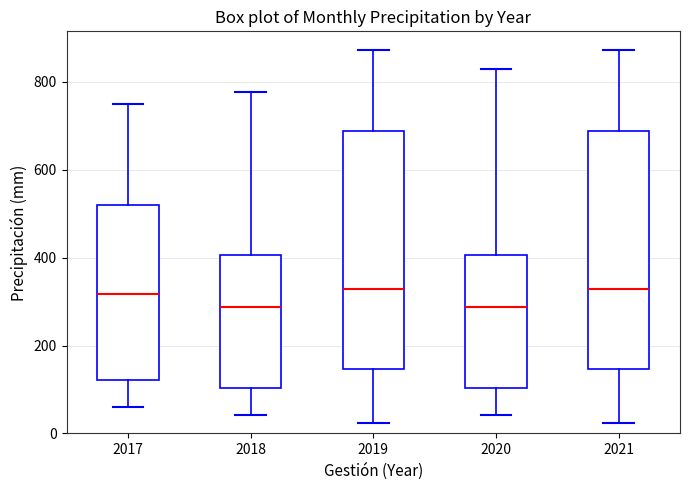

Reading left to right, read every box against the y-axis: the position of its median line, the range the box covers, and the ends of its whiskers. The values are not printed on the chart, so give them approximately, as read against the axis.

2017: median 320, box 120 to 520, whiskers 60 to 740
2018: median 280, box 100 to 400, whiskers 40 to 780
2019: median 320, box 140 to 680, whiskers 20 to 880
2020: median 280, box 100 to 400, whiskers 40 to 820
2021: median 320, box 140 to 680, whiskers 20 to 880